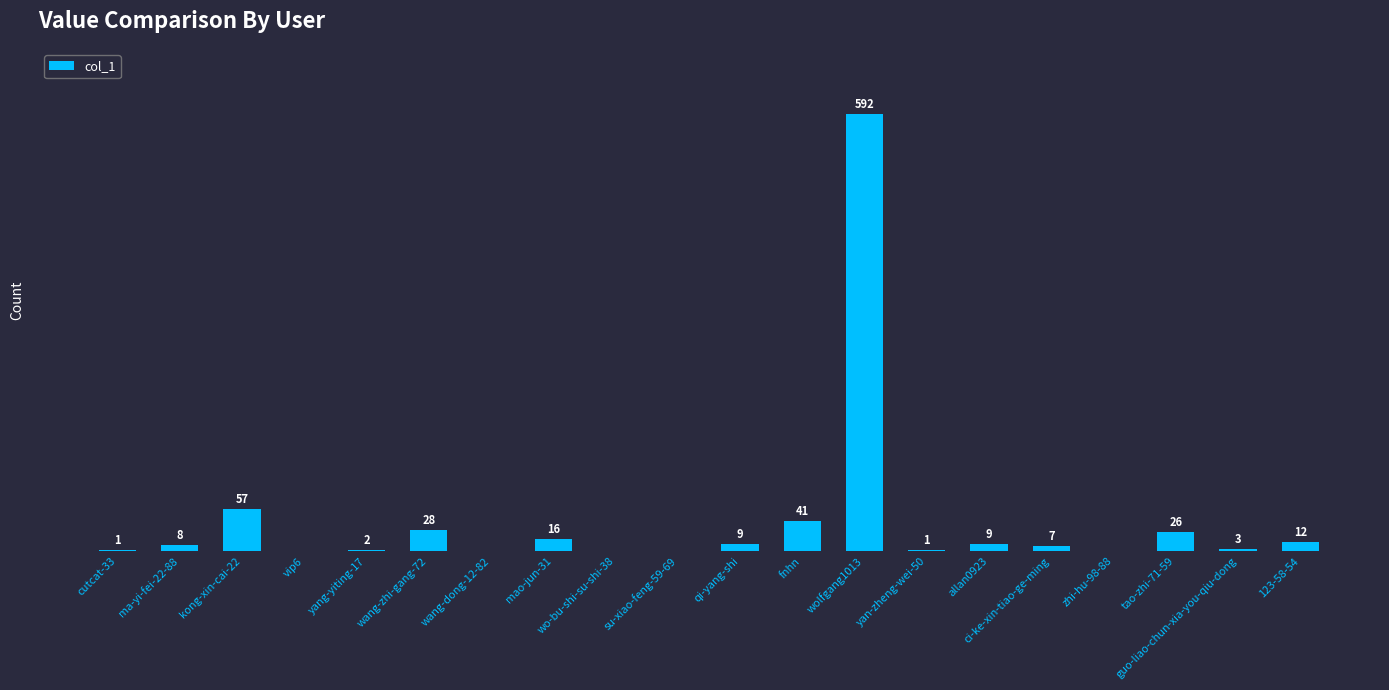

Which has a higher value, wang-zhi-gang-72 or guo-liao-chun-xia-you-qiu-dong?

wang-zhi-gang-72